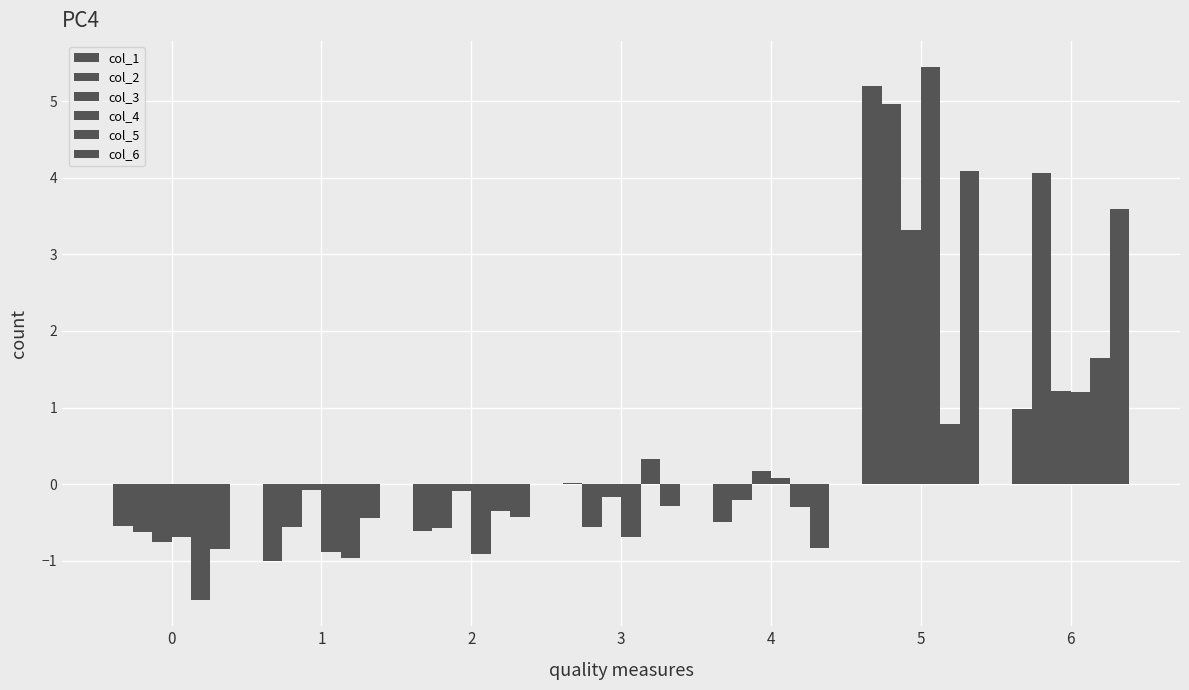

How many groups of bars are there?

7